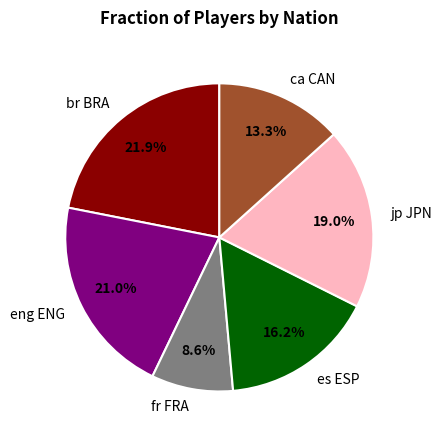

Count the number of slices in the pie.

6